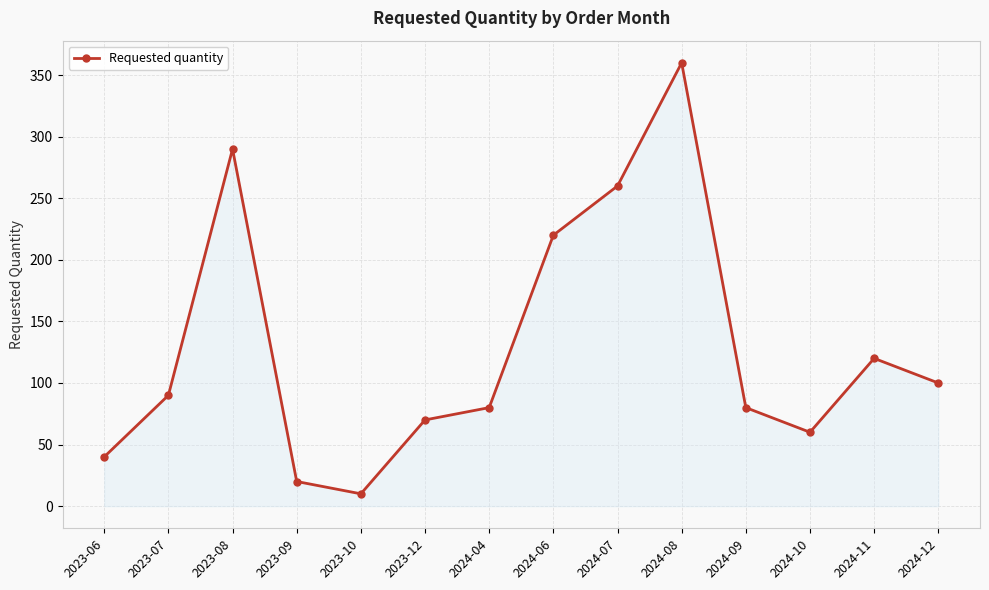

Approximately how many times larger is the value at 2024-08 compared to 2024-09?

4.5